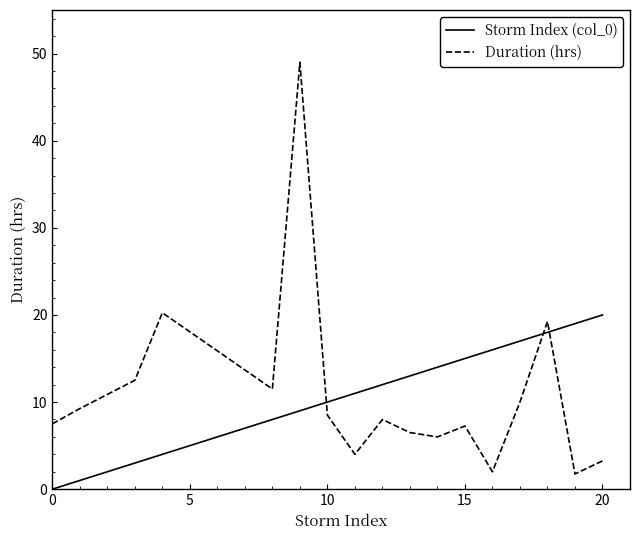

After their last crossing, which series has the higher values: Storm Index (col_0) or Duration (hrs)?

Storm Index (col_0)